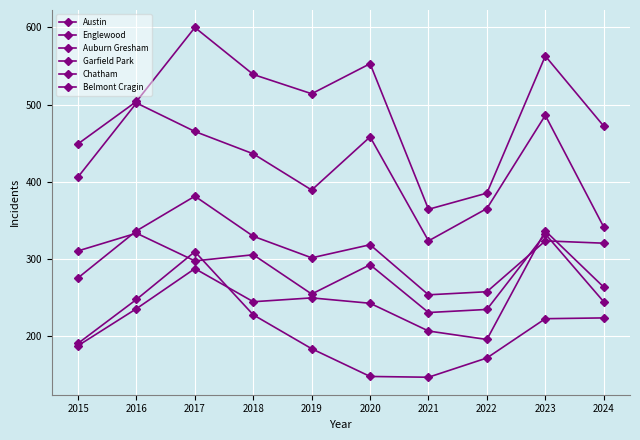

Which series has the largest range (max minus min)?

Austin